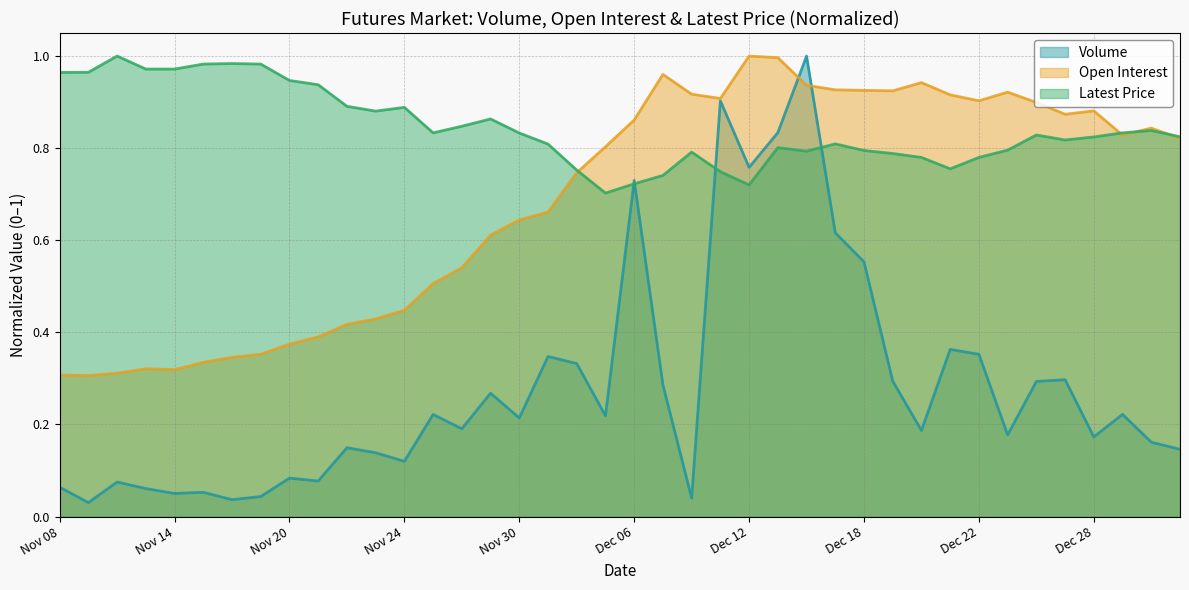

Rank the series at Dec 21 from lowest to highest value.

Volume, Latest, Open Interest